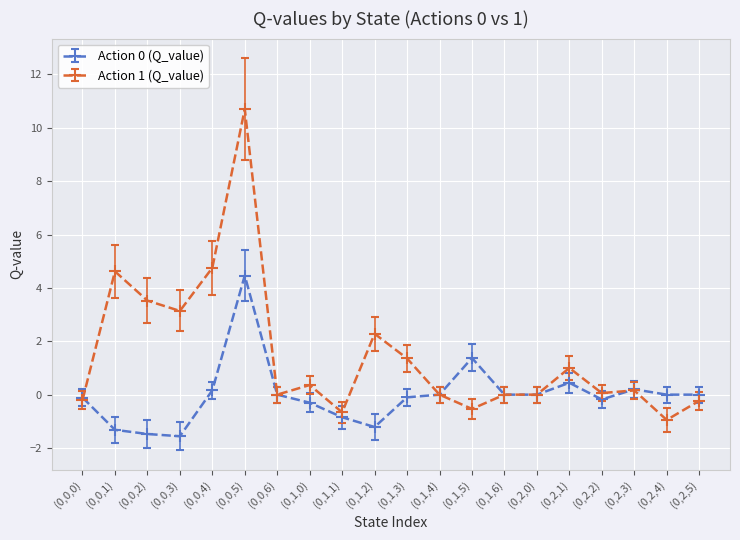

Rank the series by their average value, from lowest to highest.

Action 0 (Q_value), Action 1 (Q_value)